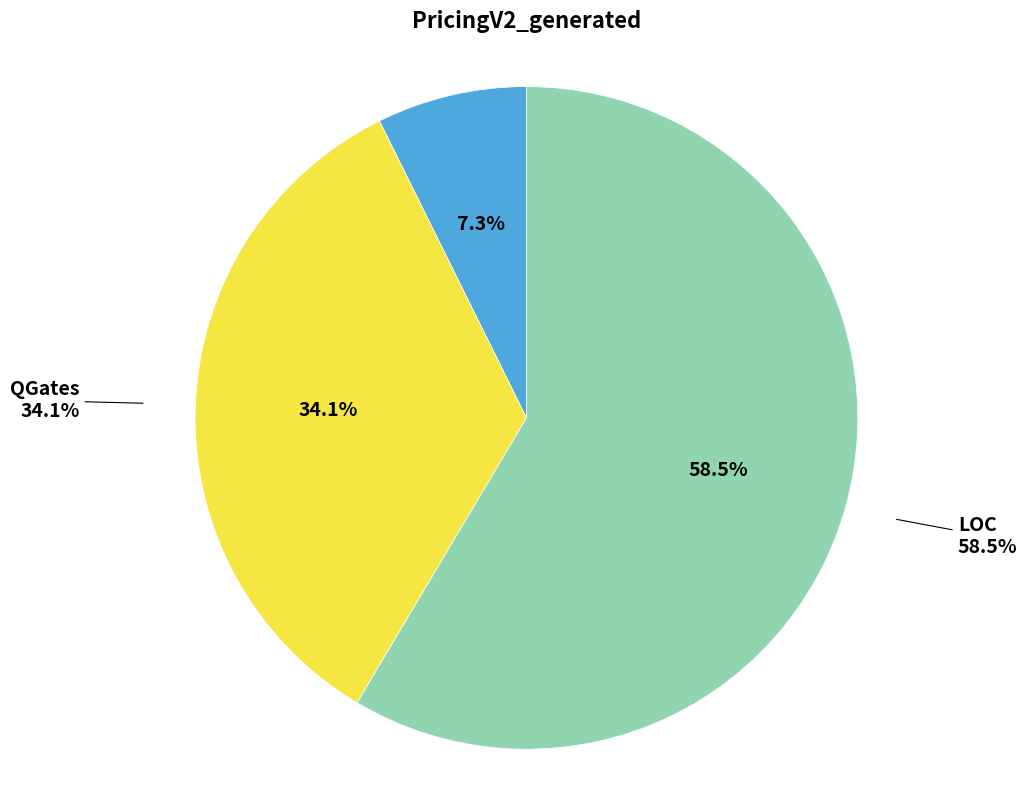

True or false: LOC accounts for 59% of the total.

True